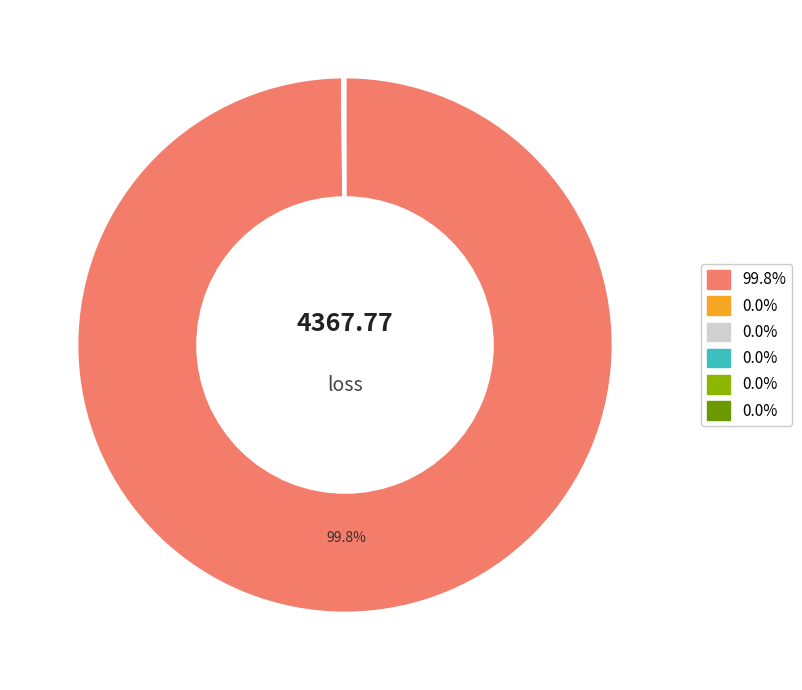

Is there any slice that represents more than half of the pie?

Yes